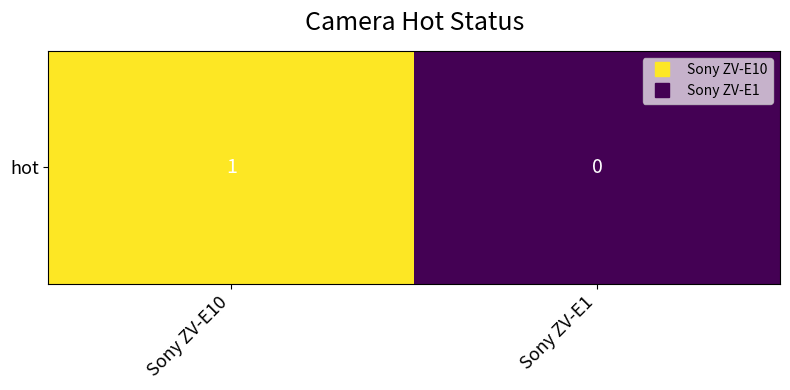

Which has a higher value, Sony ZV-E1 or Sony ZV-E10?

Sony ZV-E10